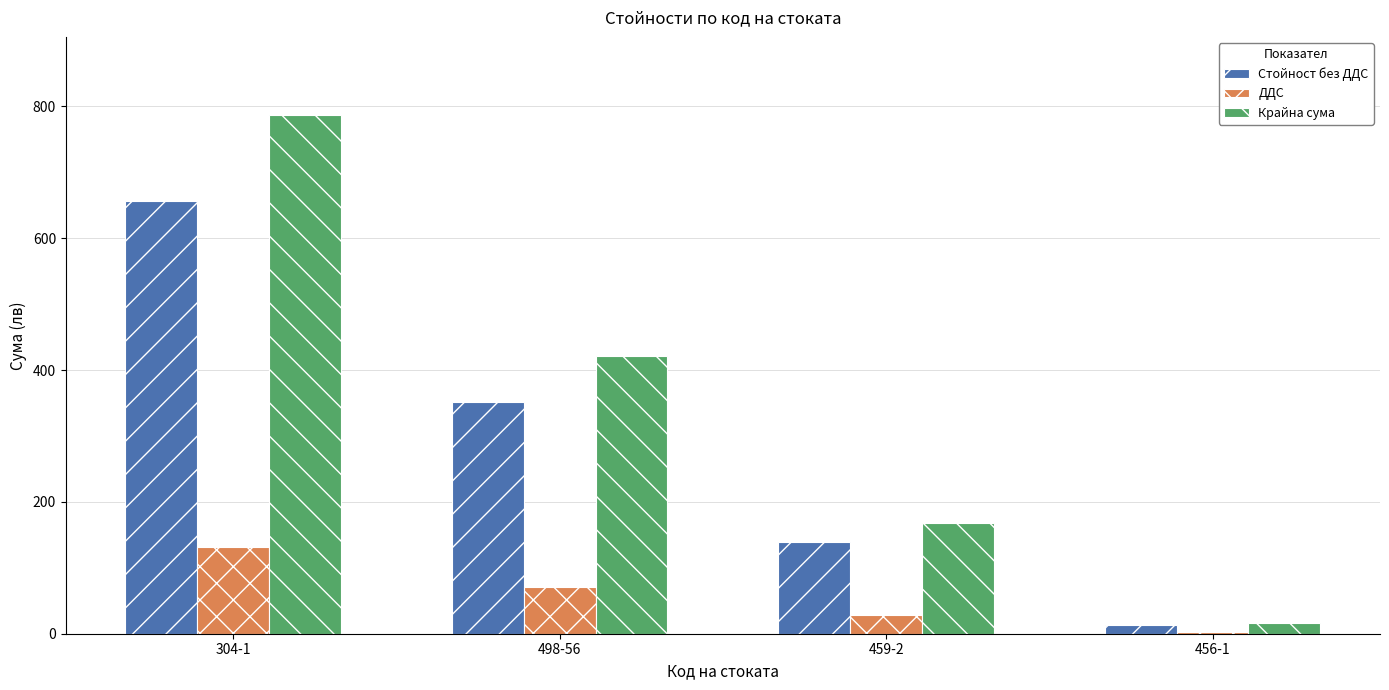

What is the highest value of the Крайна сума series?

787.3